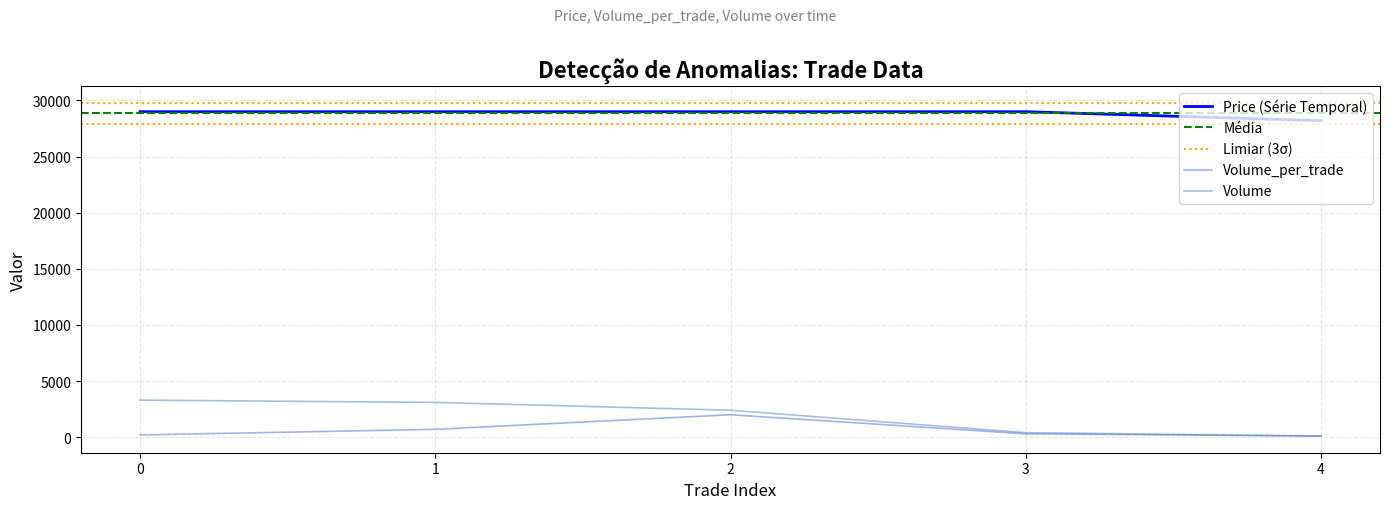

The value of Volume at 0 is 5256. True or false?

False